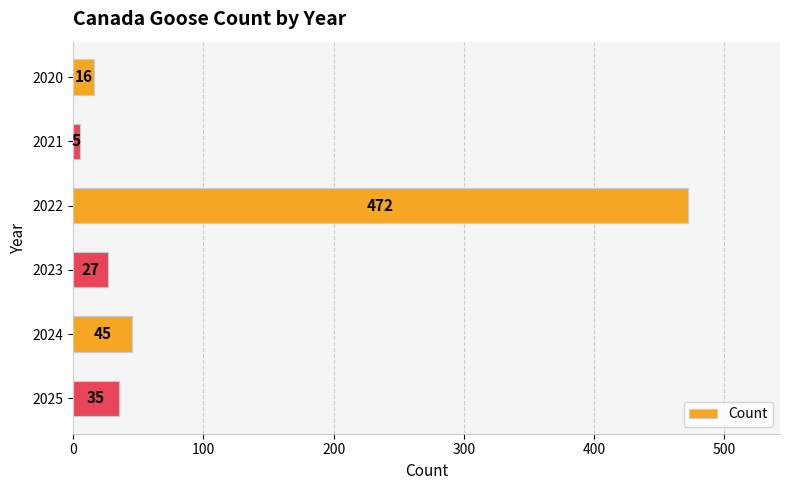

How many bars are there in total?

6